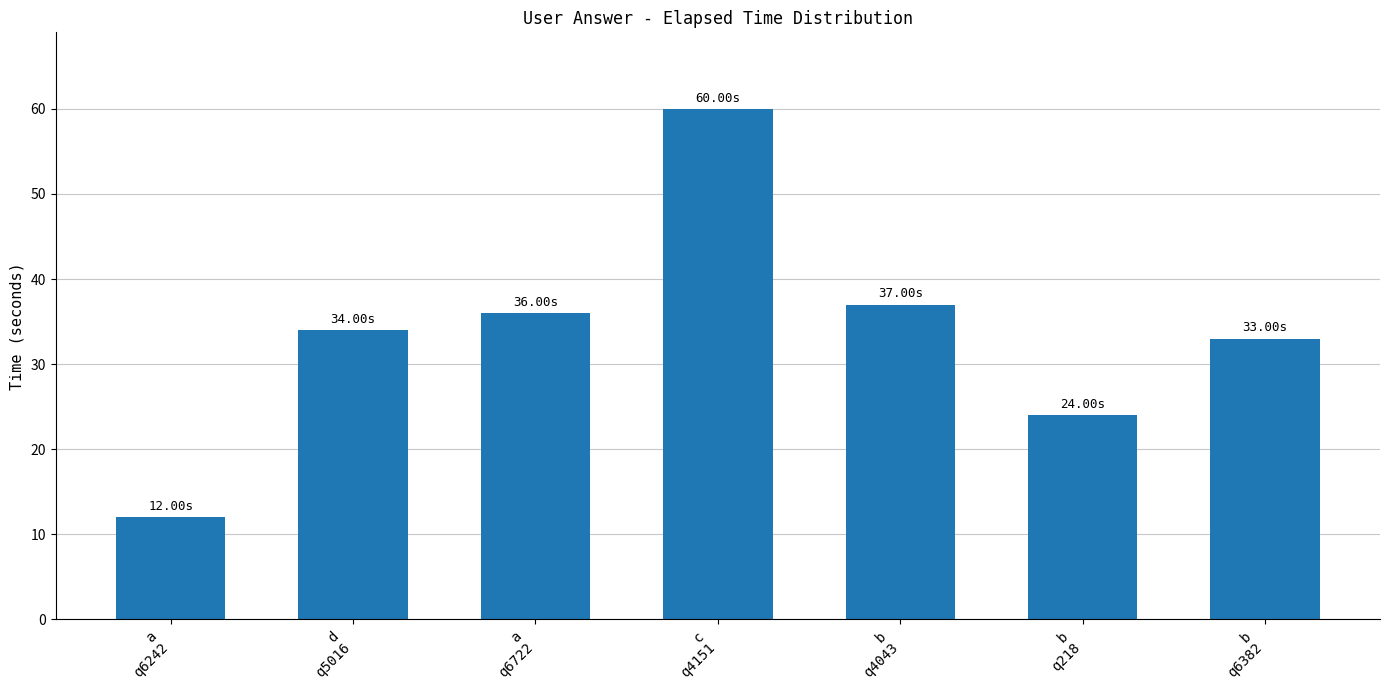

What position from the left is b
q4043?

5